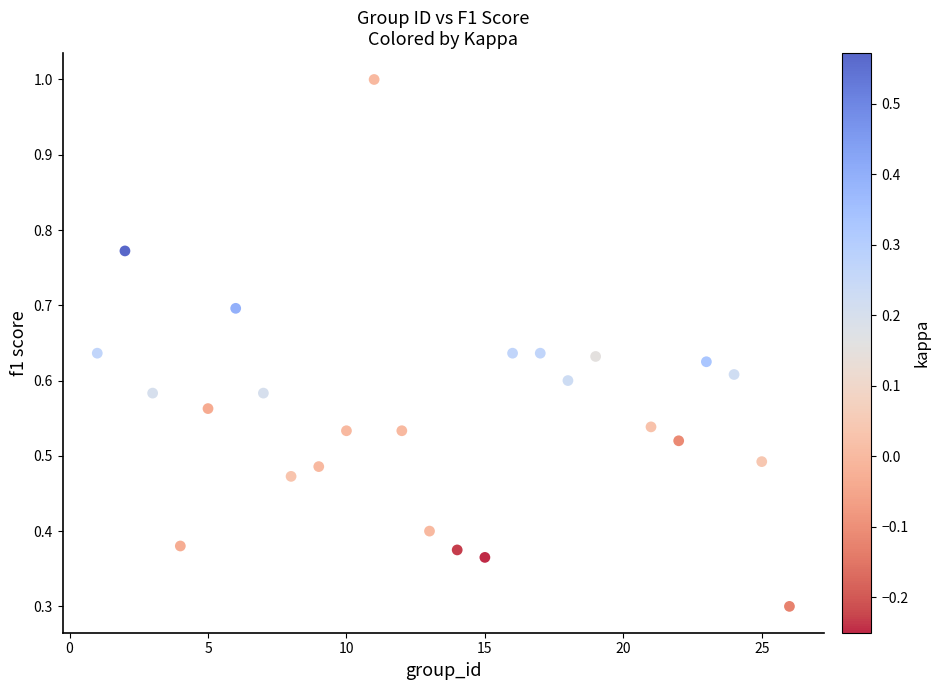

What Y value in the scatter plot is closest to 0?

0.3